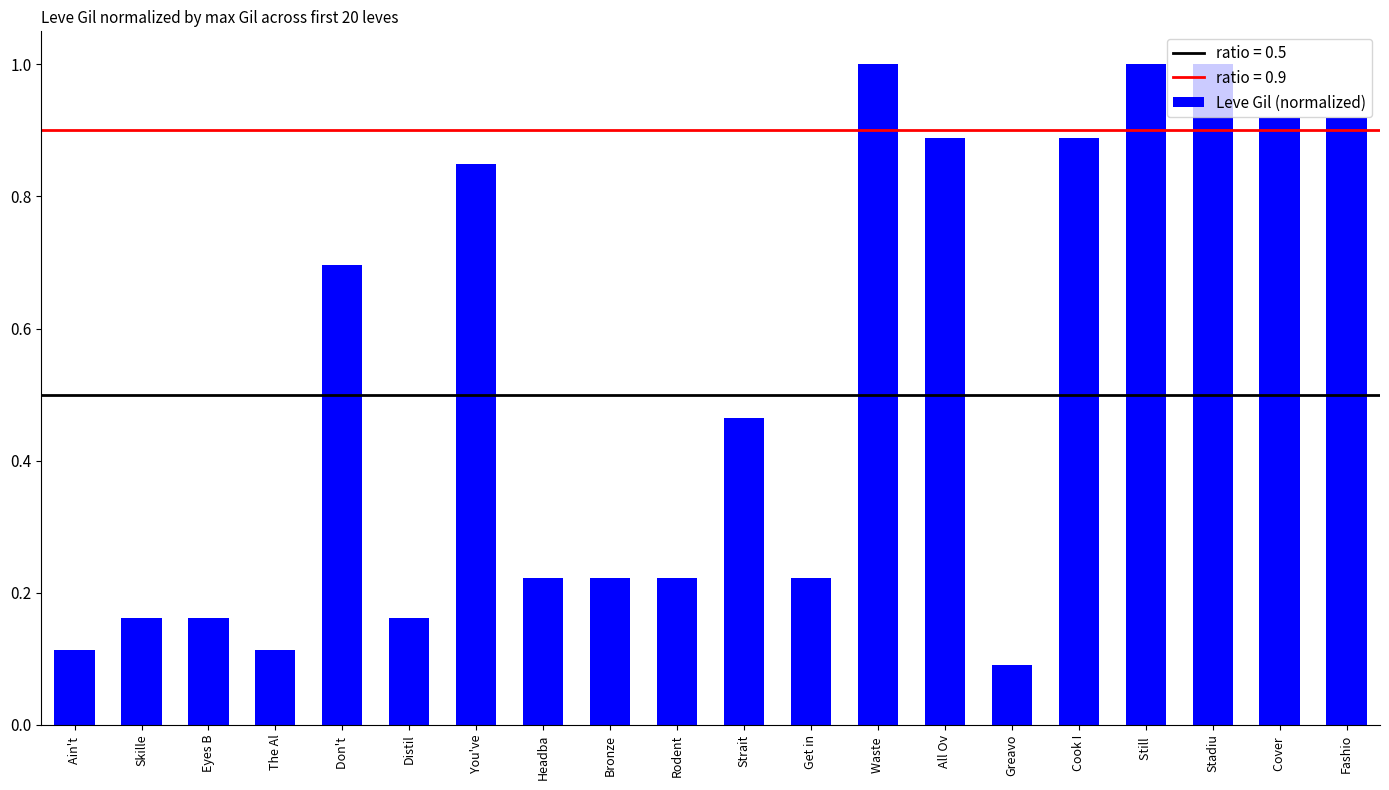

What is the maximum value shown in the chart?

1.0